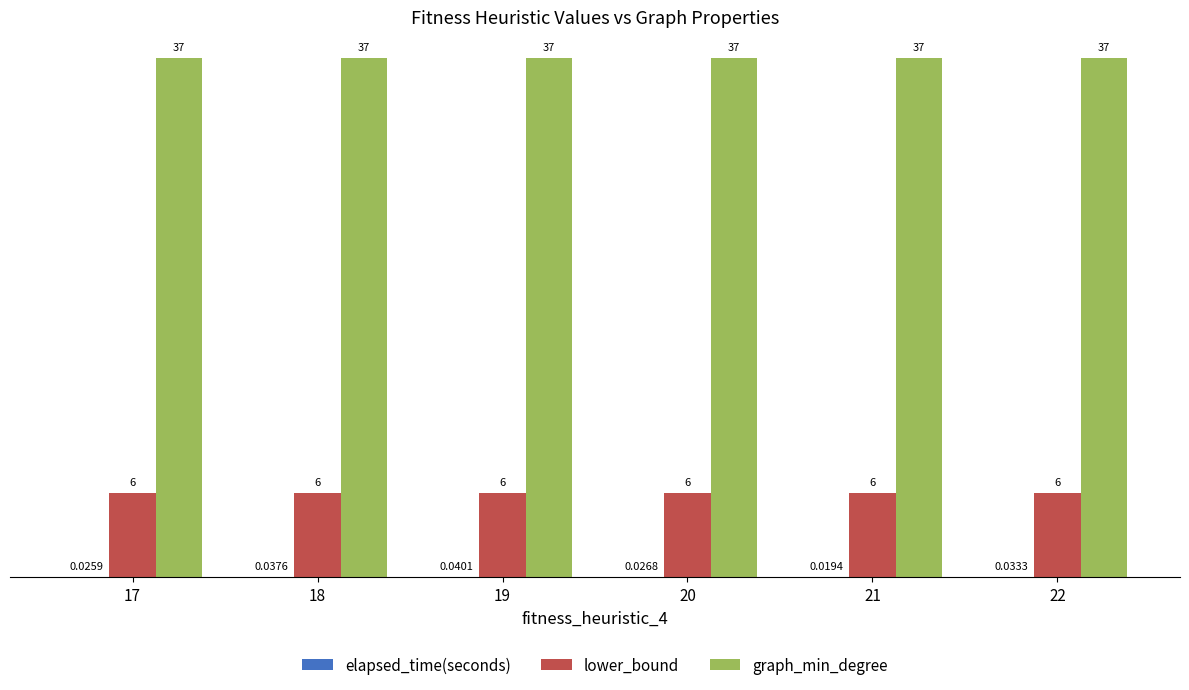

What is the sum of all lower_bound values?

36.0